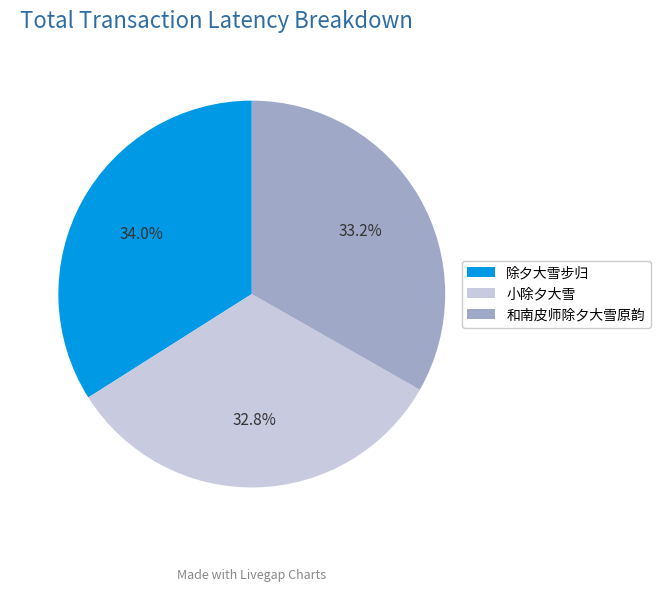

Is there a majority slice in this chart?

No